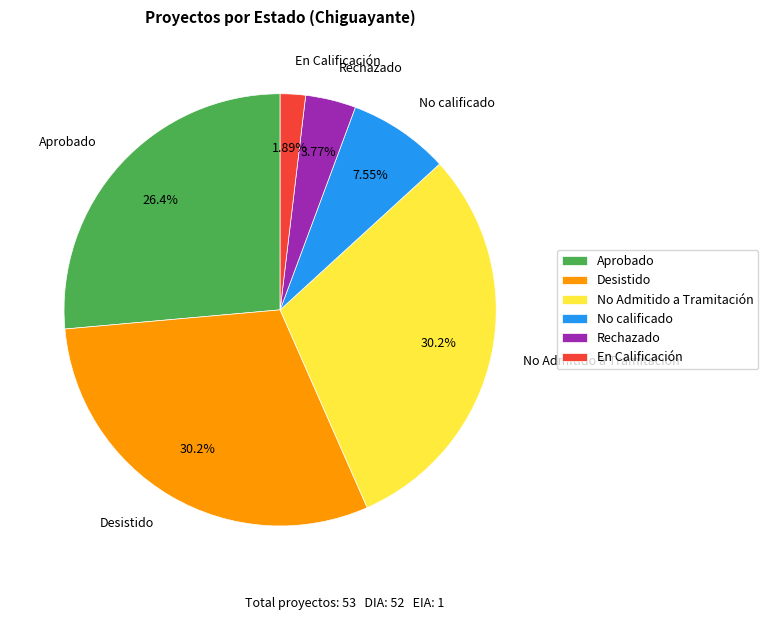

Approximately how many times larger is the value at Rechazado compared to No Admitido a Tramitación?

0.1